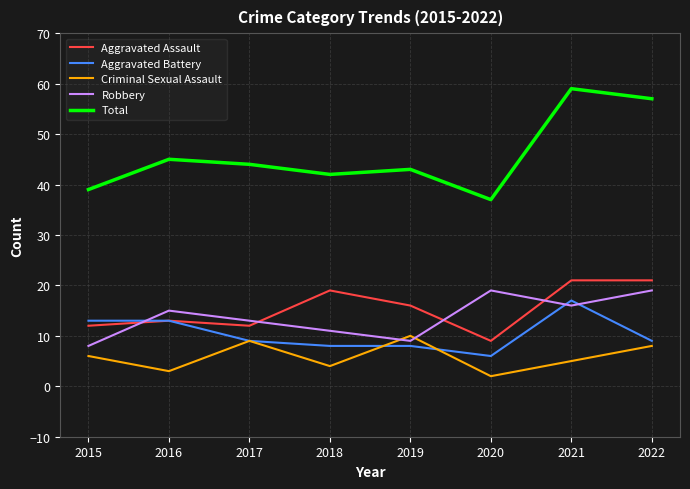

At 2020, list the series in order from largest to smallest.

Total, Robbery, Aggravated Assault, Aggravated Battery, Criminal Sexual Assault